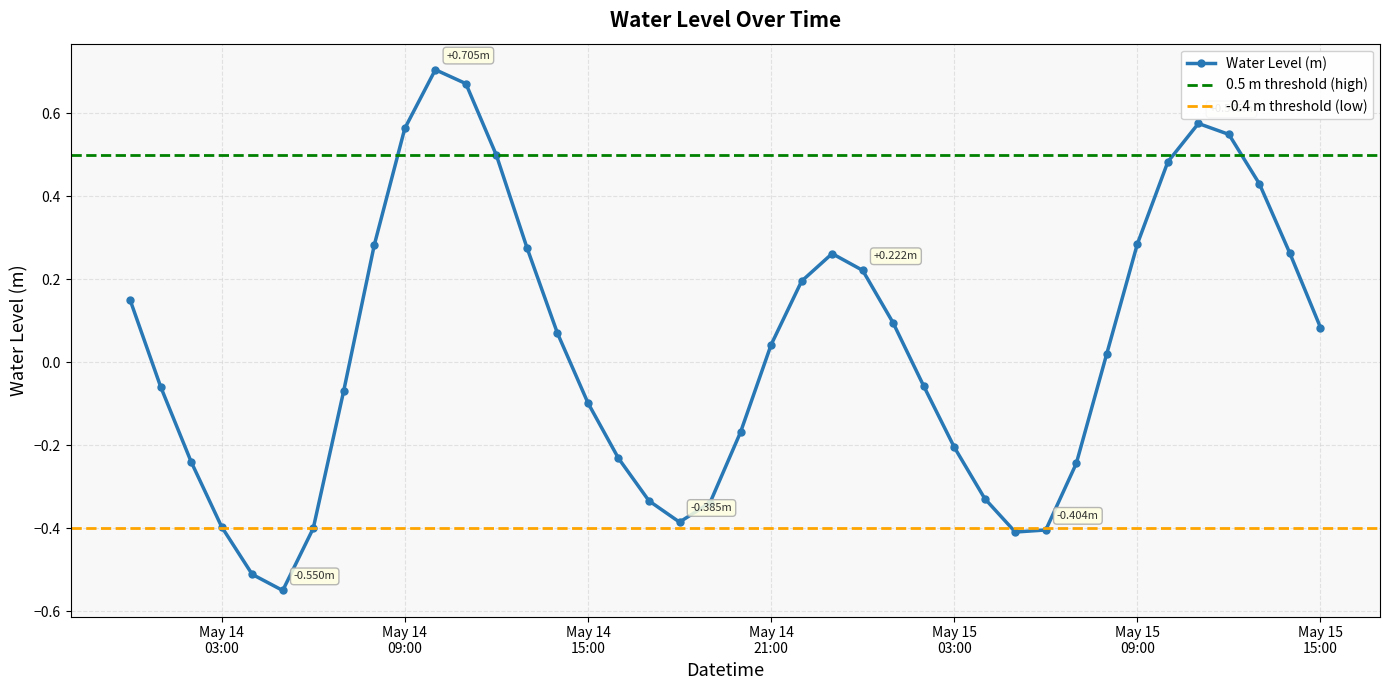

How many interior local valleys does the Water Level (m) series have?

3